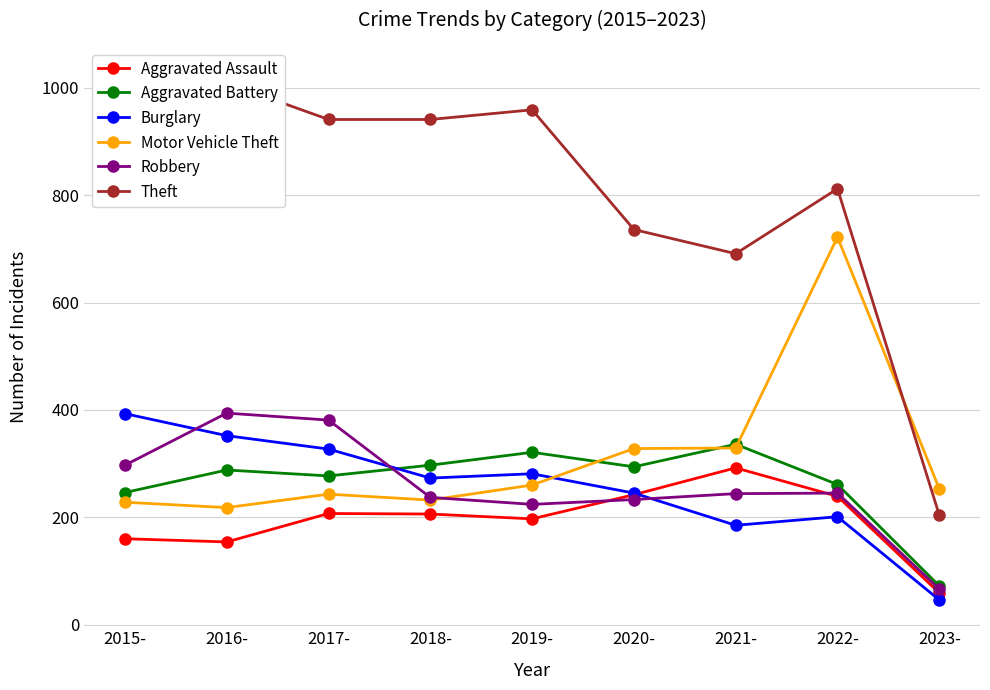

What is the label of the 7th point from the right?

2017-